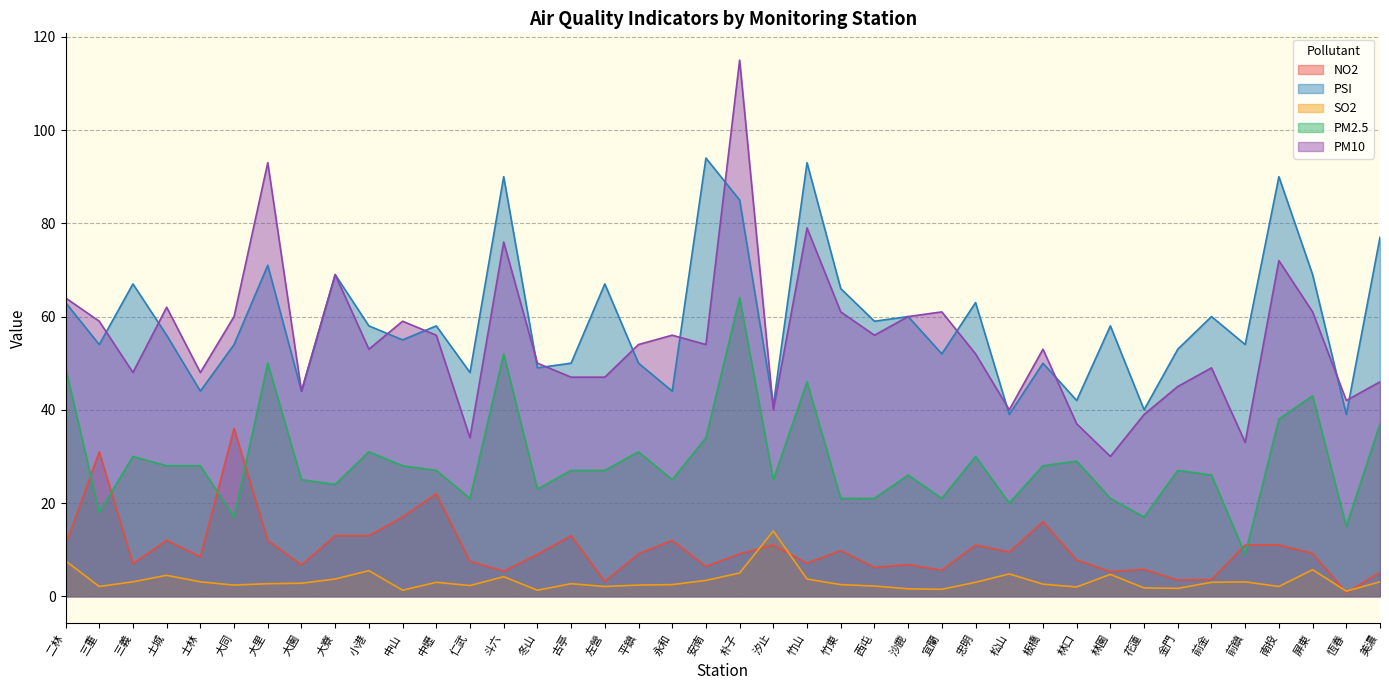

True or false: SO2 has more than 0 interior local peaks.

True